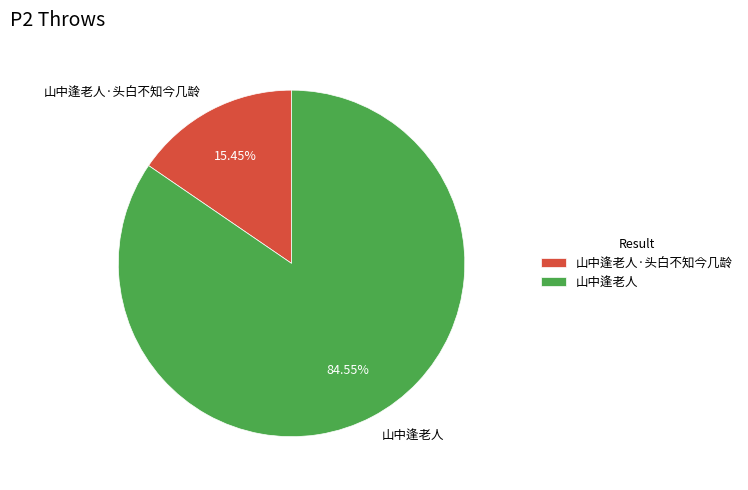

What is the ratio of the value at 山中逢老人·头白不知今几龄 to the value at 山中逢老人?

0.2